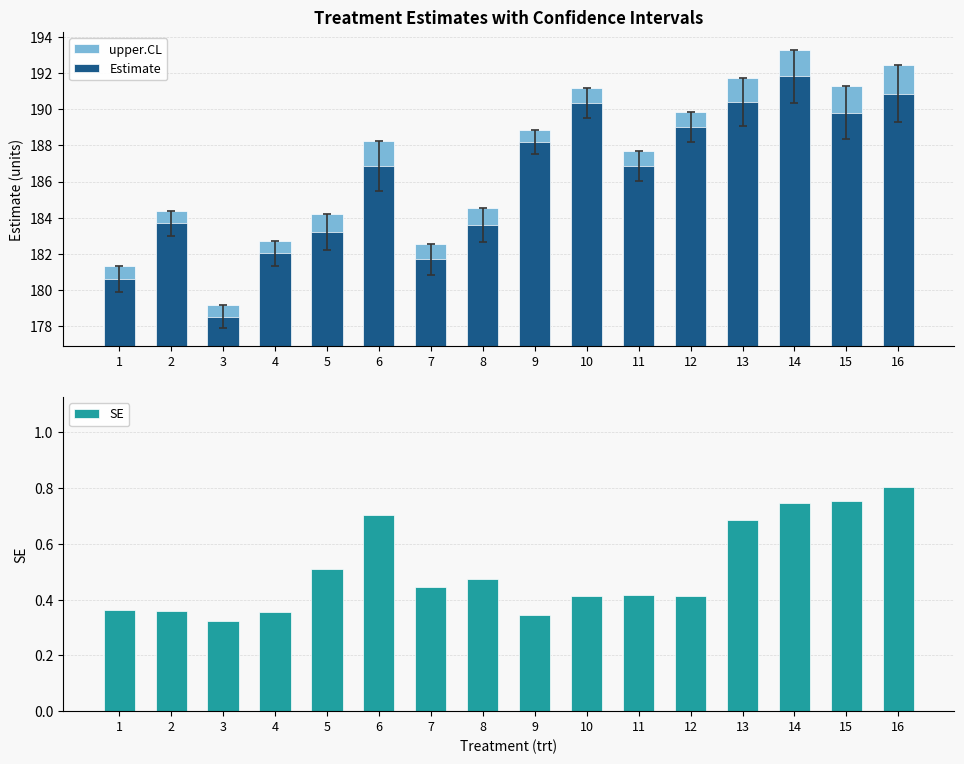

List the series in order of their peak value, lowest first.

SE, Estimate, upper.CL